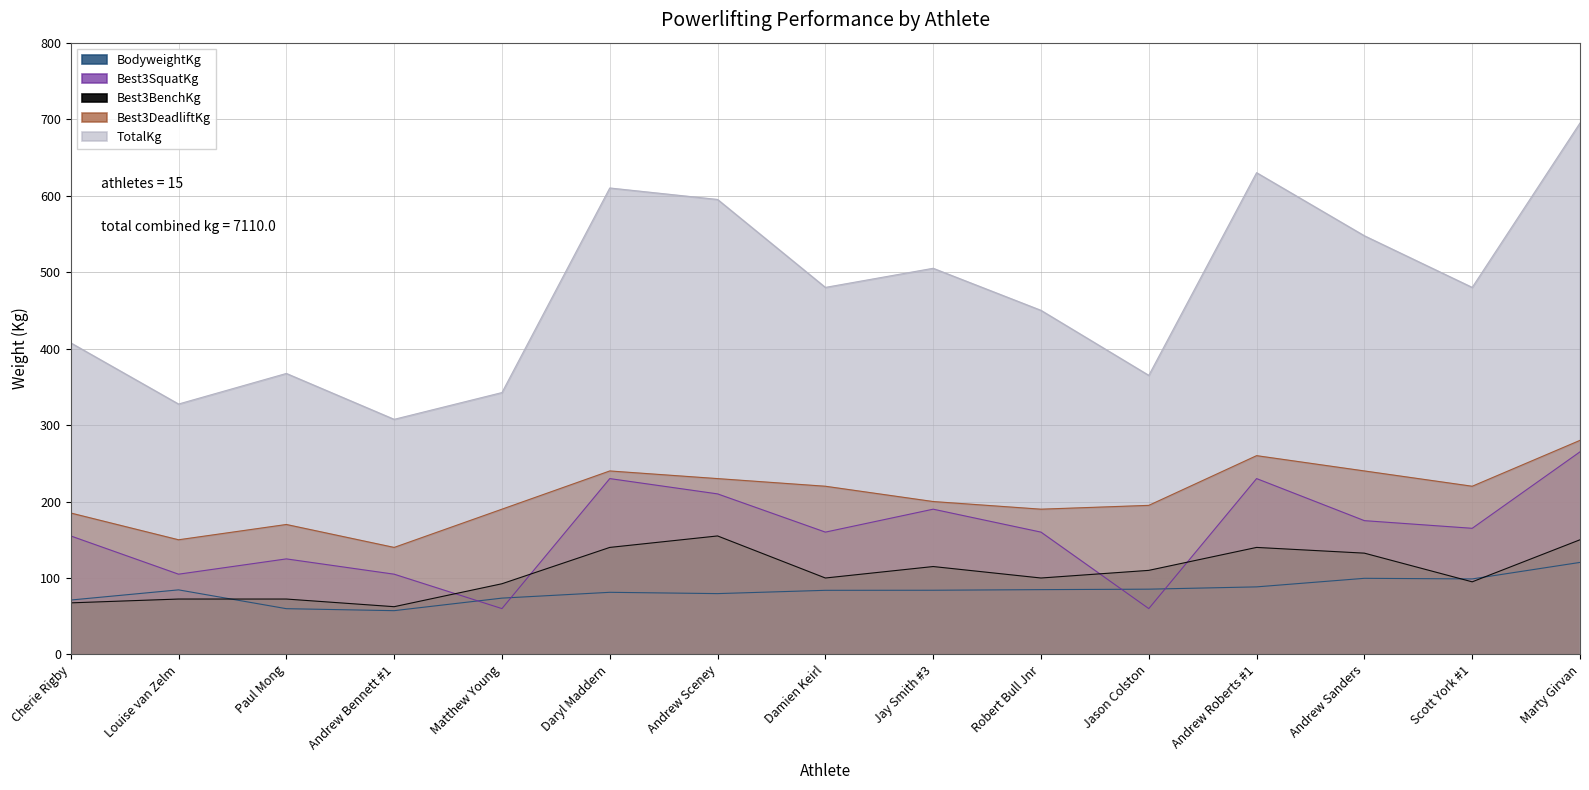

What is the value of the Best3DeadliftKg point at the 13th from the left?

240.0